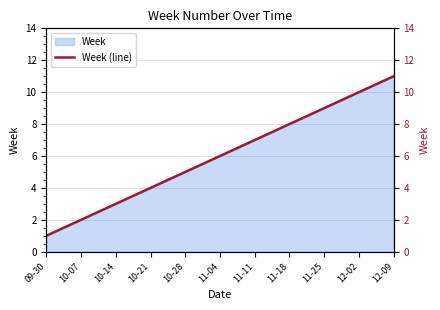

List the labels in order of value, largest first.

12-09, 12-02, 11-25, 11-18, 11-11, 11-04, 10-28, 10-21, 10-14, 10-07, 09-30